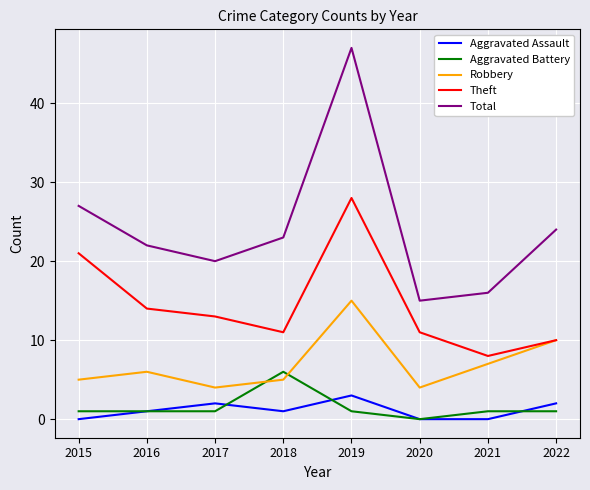

At which category does Theft reach its first local valley?

2018